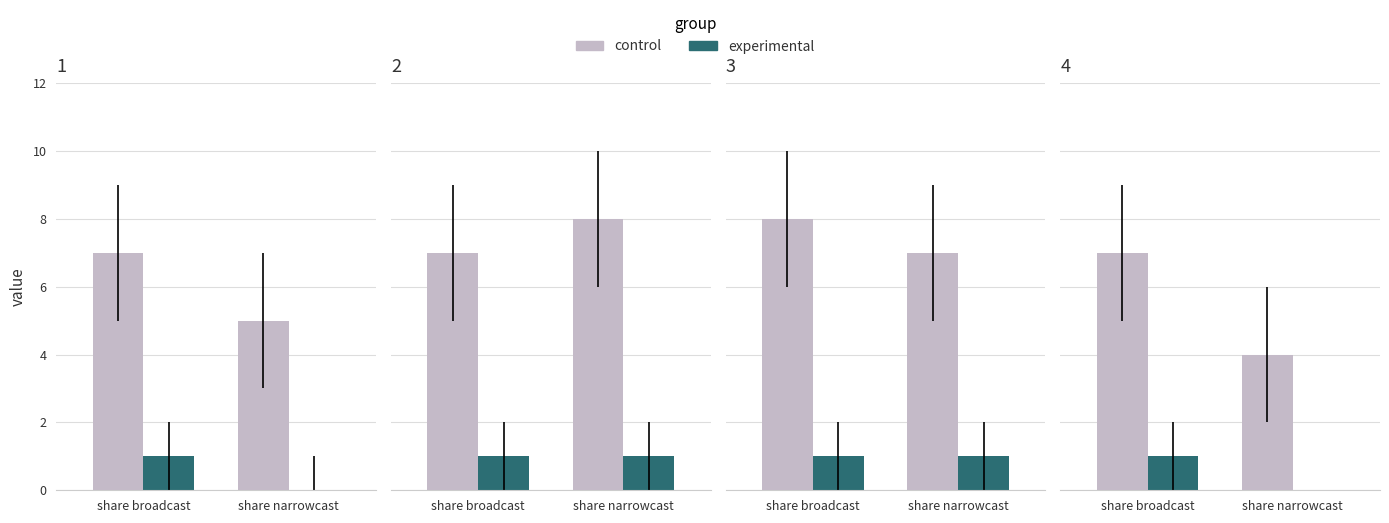

What is the label of the 1st bar from the left?

share broadcast